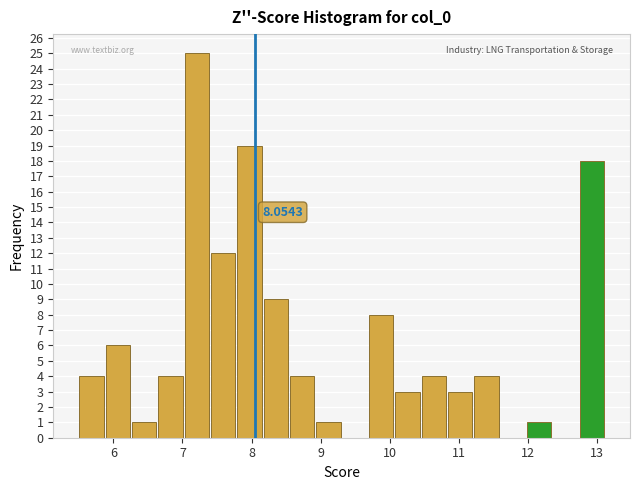

Around what value on the x-axis is the tallest bar? Give the approximate position of its centre, as read against the axis.

7.2